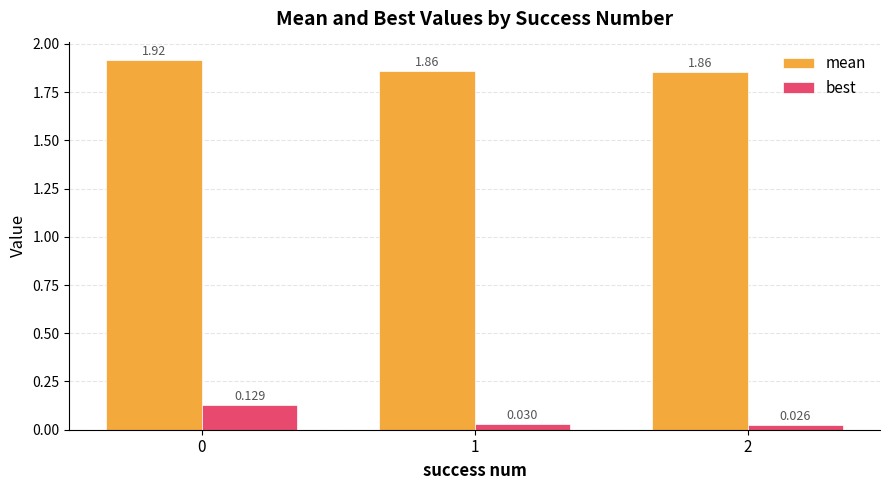

The mean series shows 2.6 at 0. True or false?

False